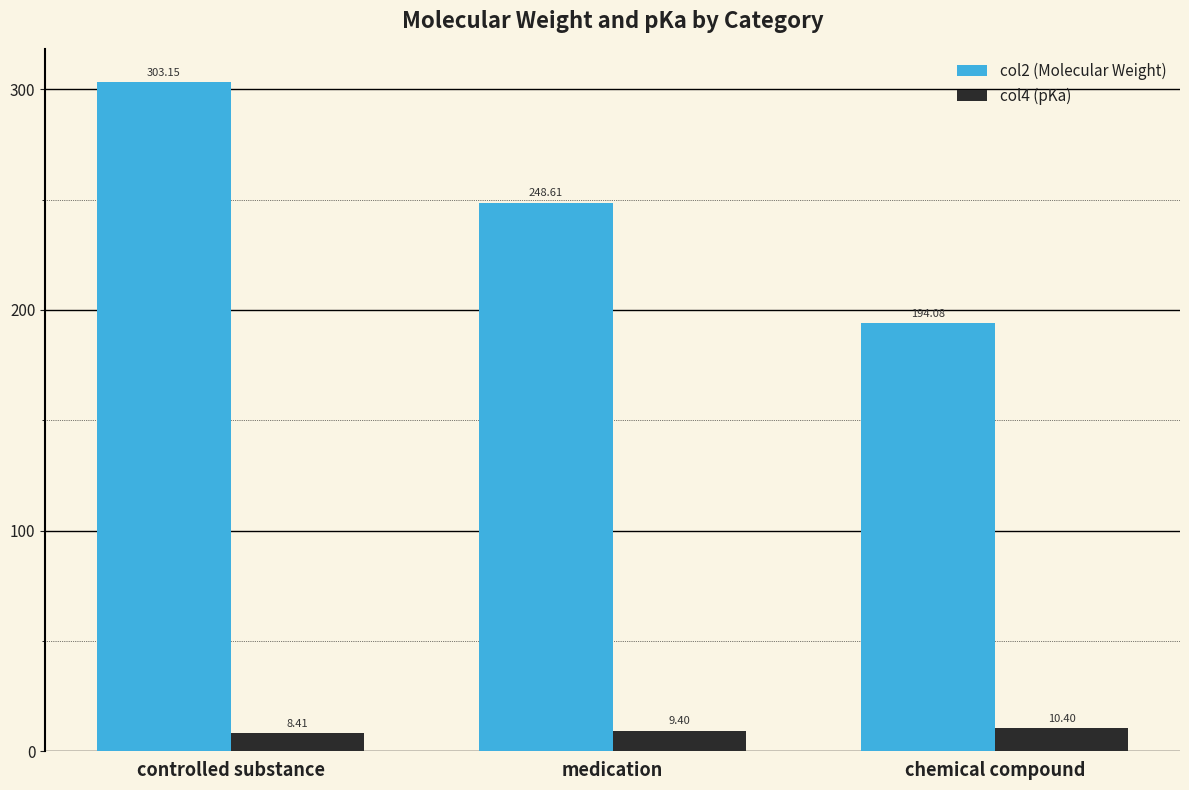

At which category is the sum across all series the highest?

controlled substance